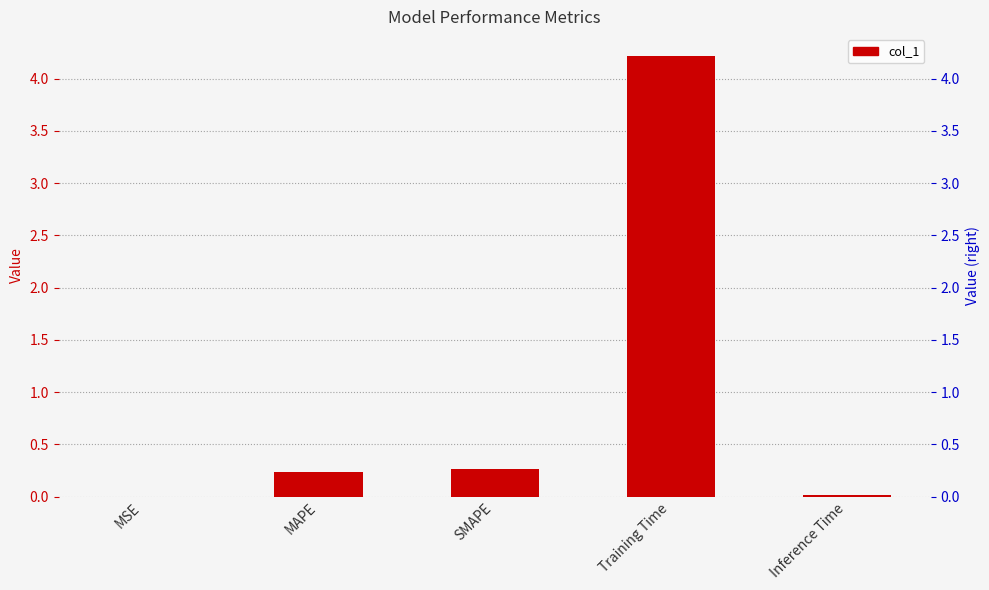

Which category has the lowest value across all series?

MSE